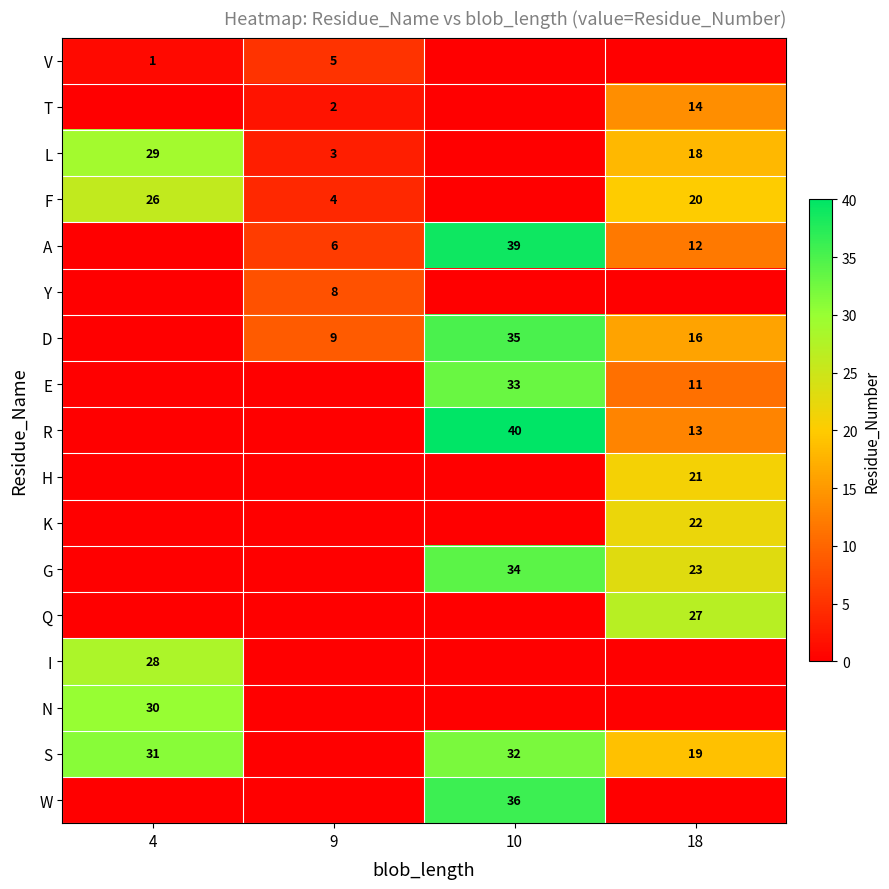

Is it true that S equals 19 at 18?

True